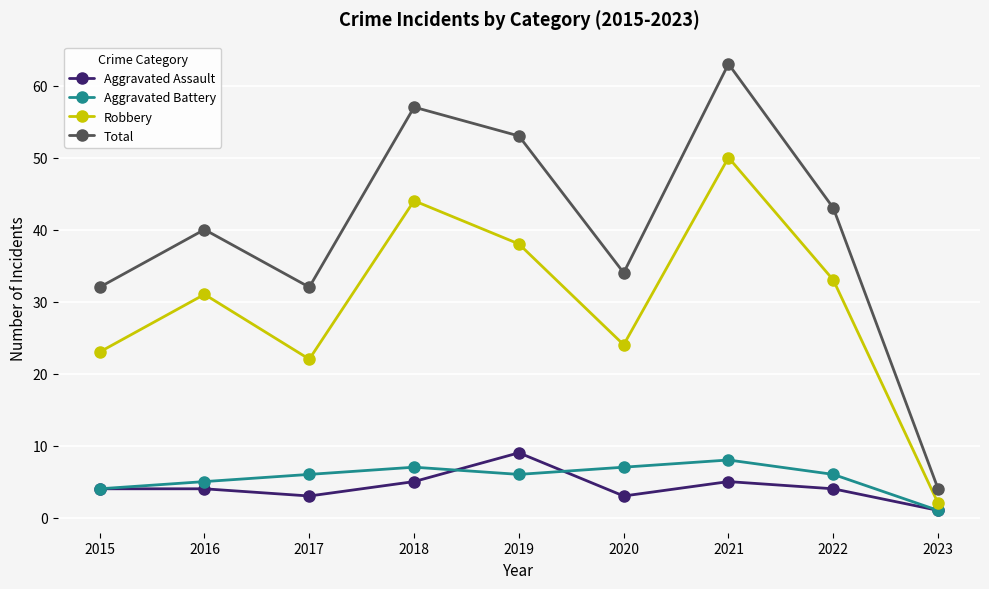

At which label does Total reach its minimum?

2023